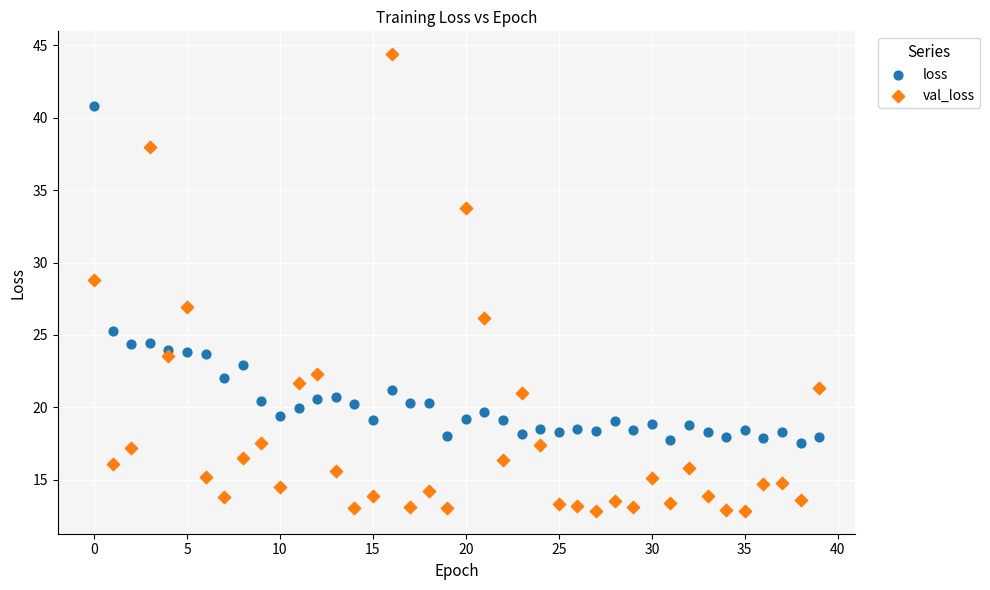

Which series reaches the minimum Y coordinate?

val_loss